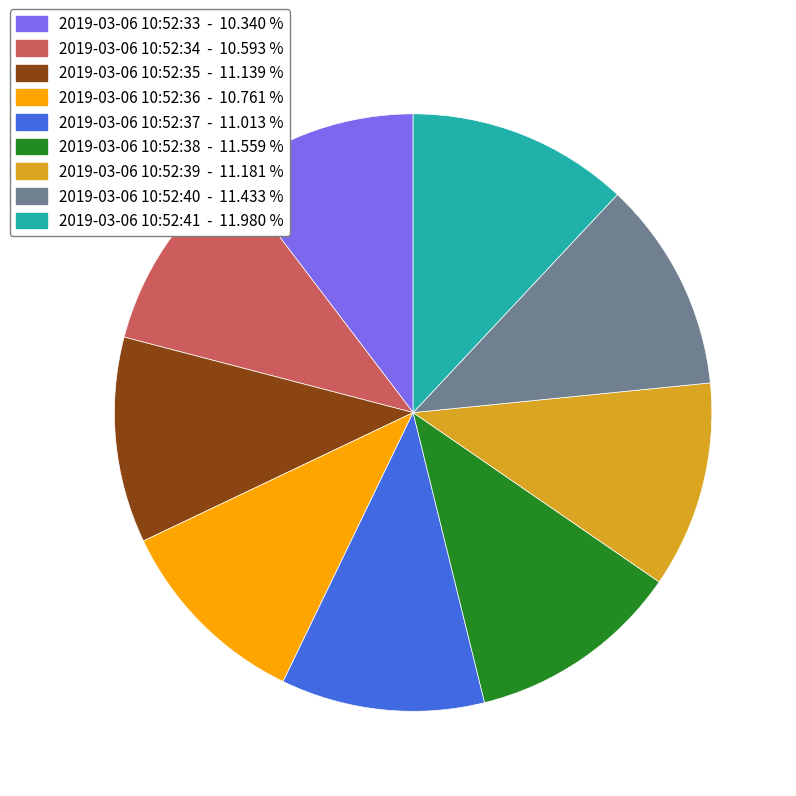

How many slices are in this pie chart?

9